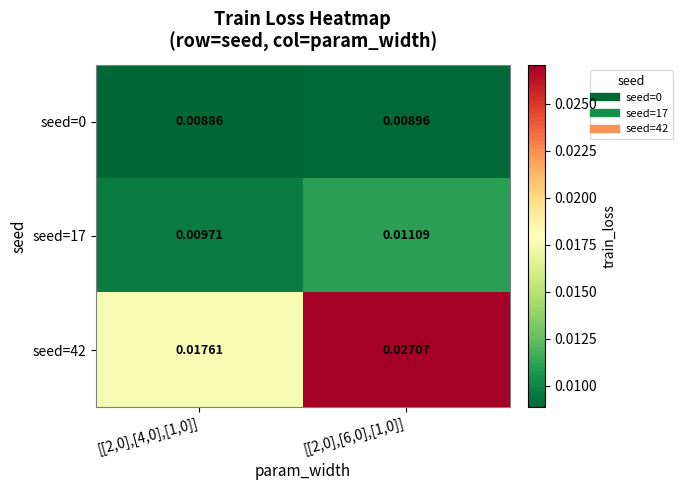

Count the number of data series in this chart.

3